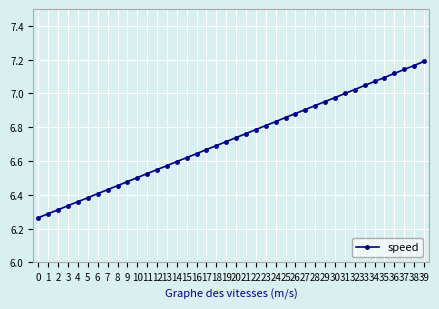

The value at 20 is 6.7. True or false?

True